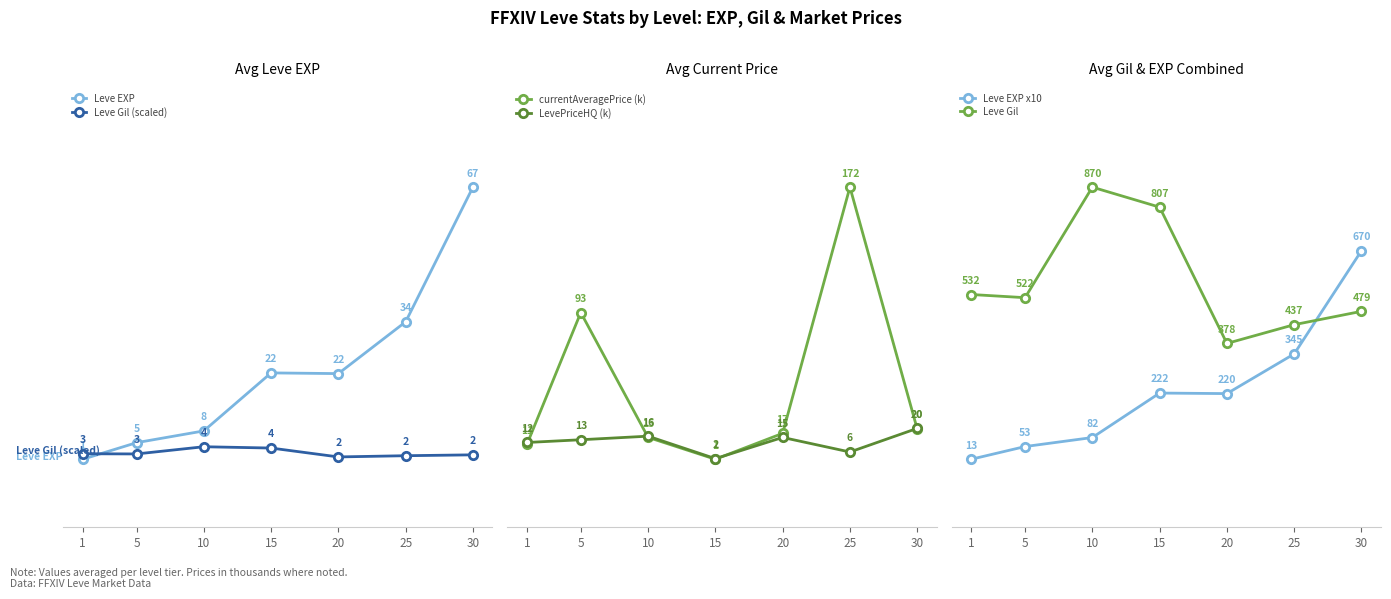

Is this an area chart (filled region under the line)?

No